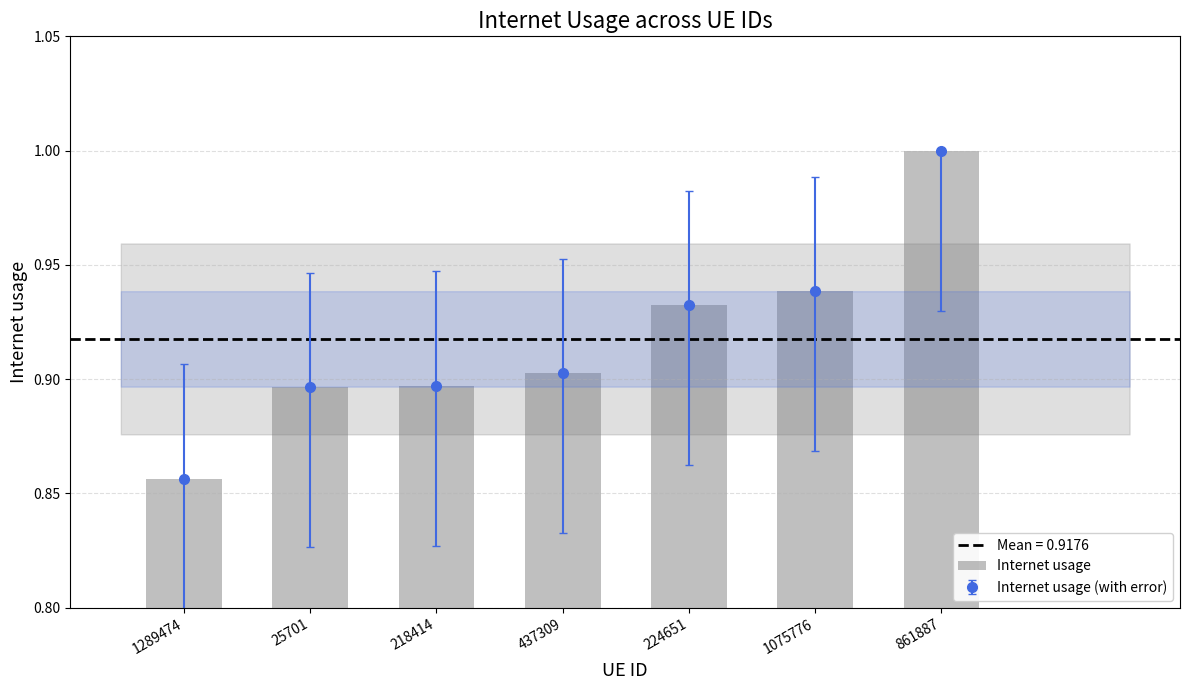

List the labels in order of value, smallest first.

1289474, 25701, 218414, 437309, 224651, 1075776, 861887